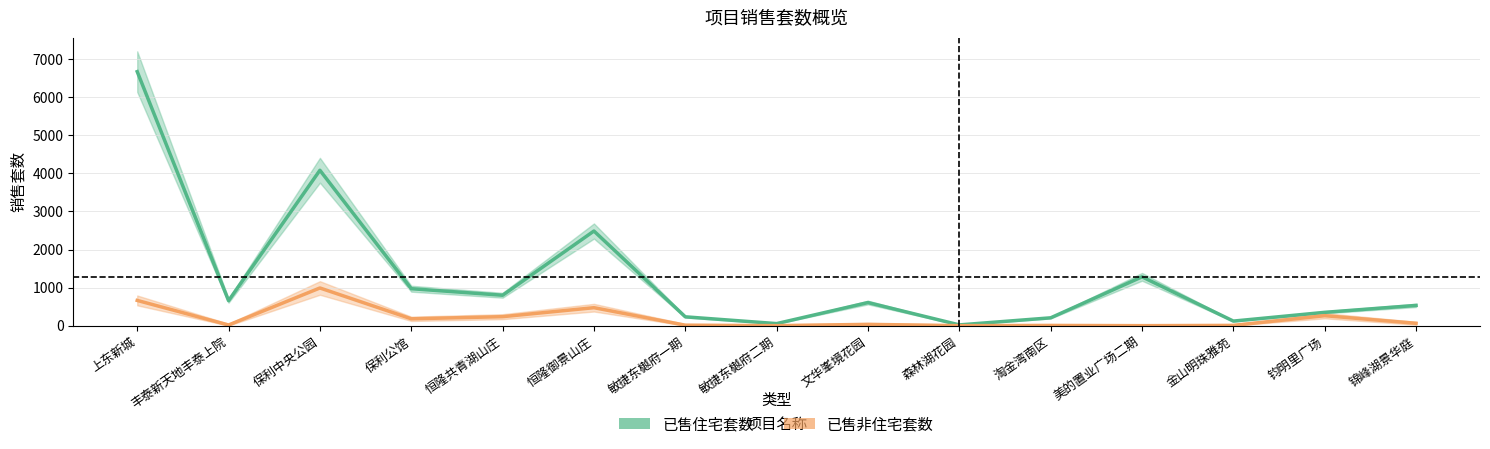

What is the label of the 10th point from the right?

恒隆御景山庄